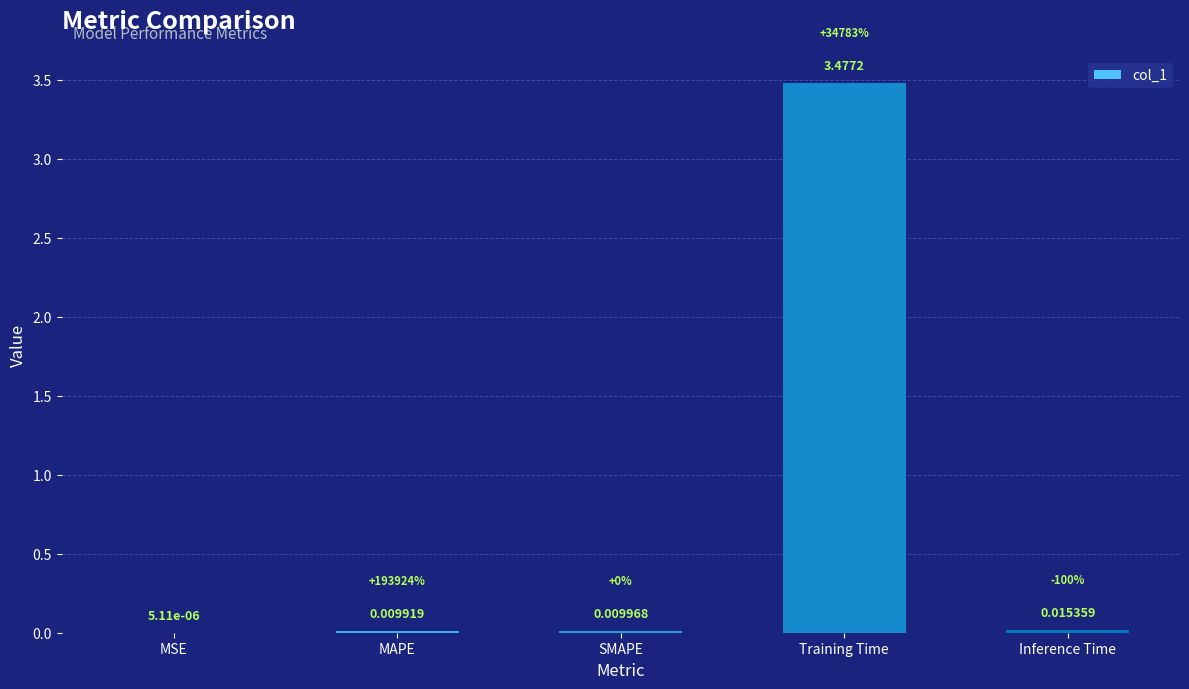

Which label corresponds to the largest value in the chart?

Training Time